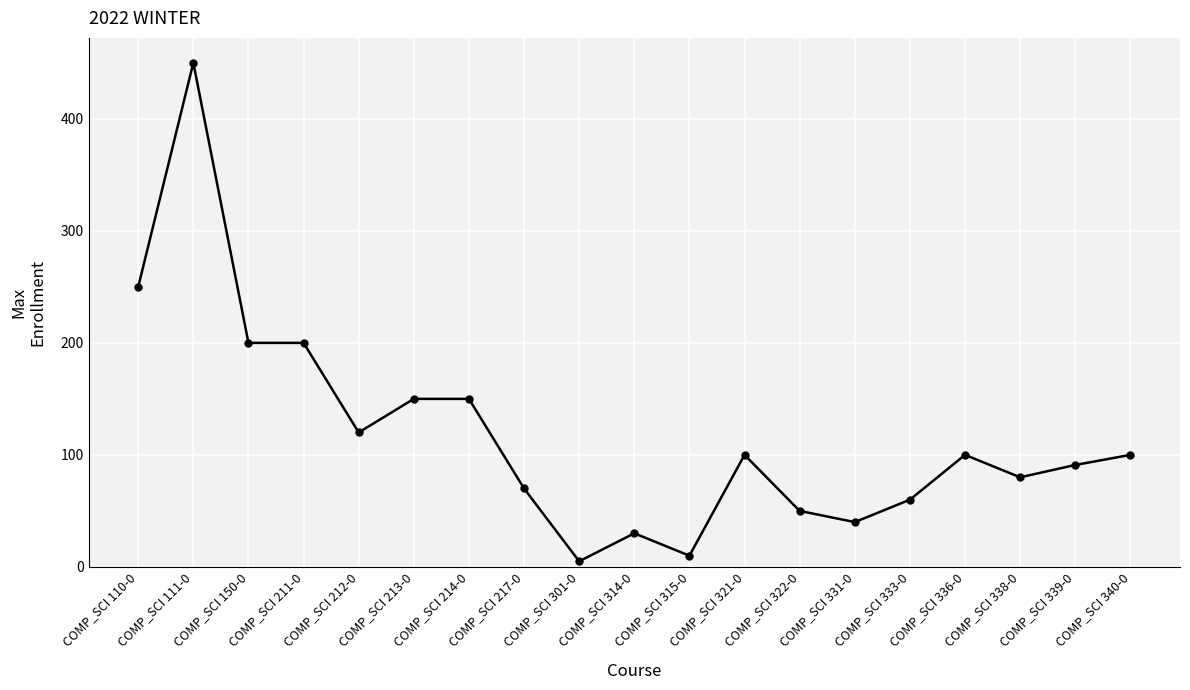

Between COMP_SCI 211-0 and COMP_SCI 333-0, which is larger?

COMP_SCI 211-0